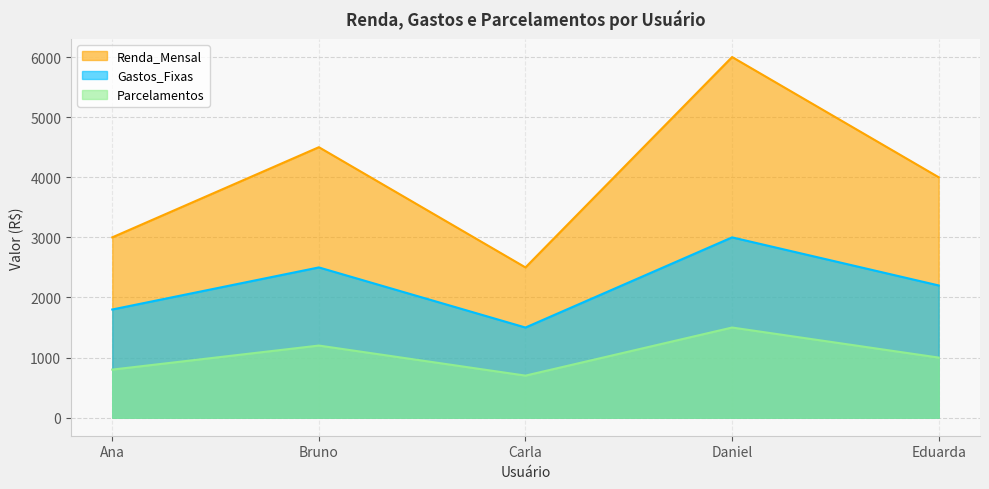

Reading right to left, list all the values displayed in this chart.

Renda_Mensal: 4000	6000	2500	4500	3000
Gastos_Fixas: 2200	3000	1500	2500	1800
Parcelamentos: 1000	1500	700	1200	800